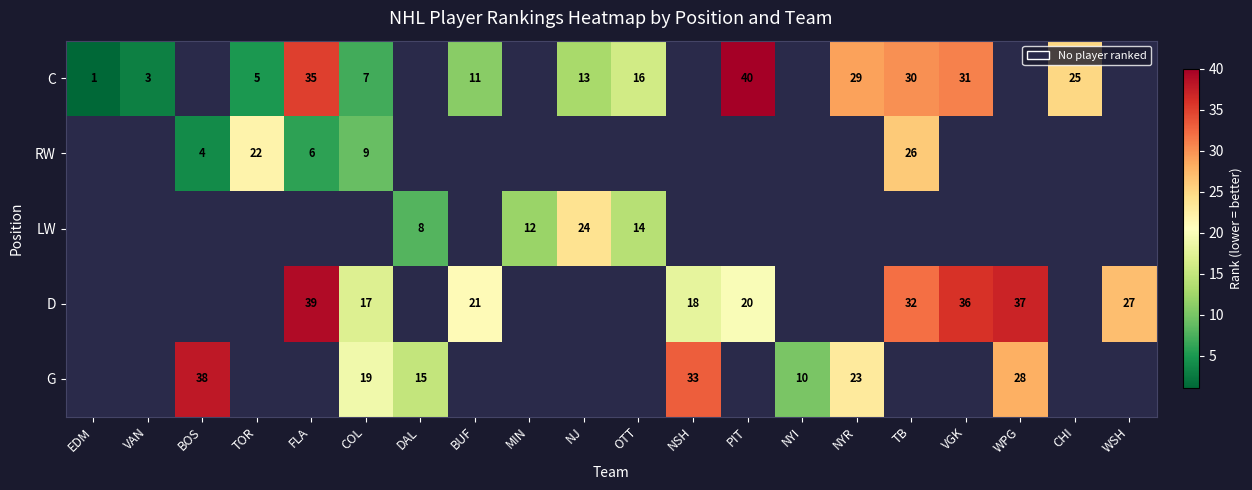

The LW series shows 14 at OTT. True or false?

True